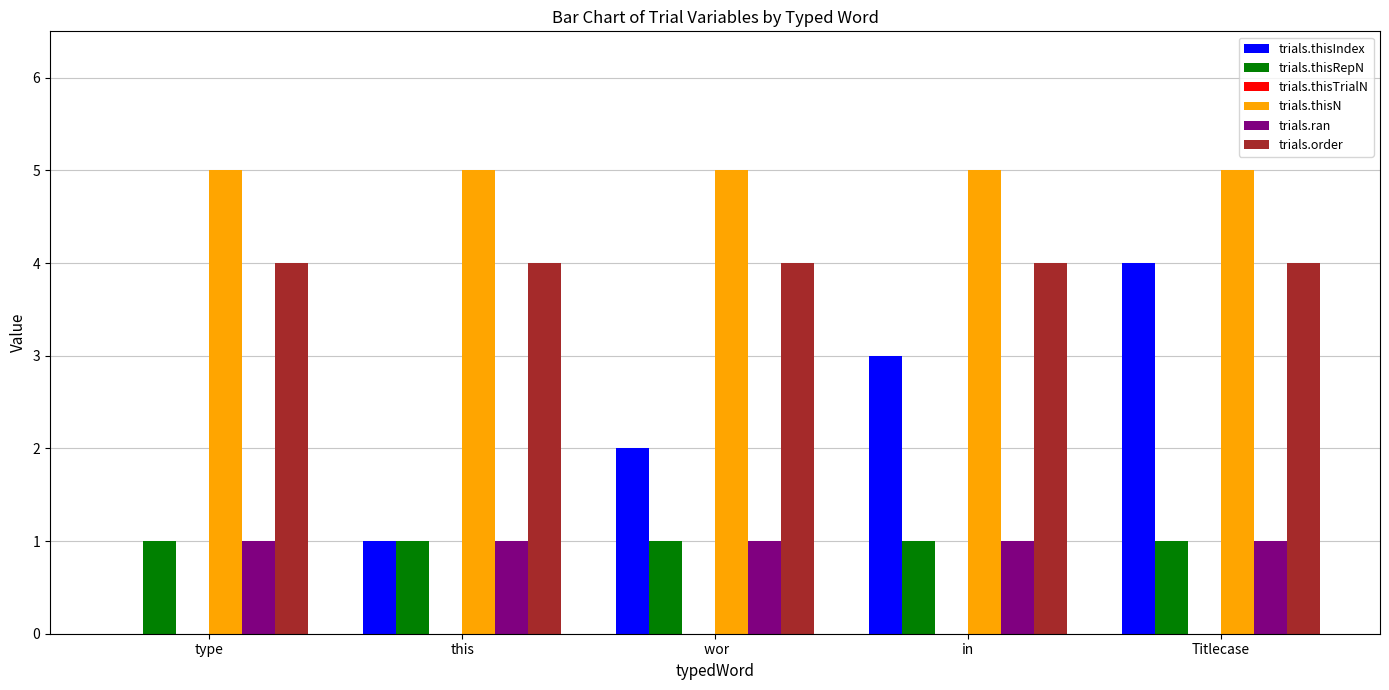

Are the bars horizontal?

No